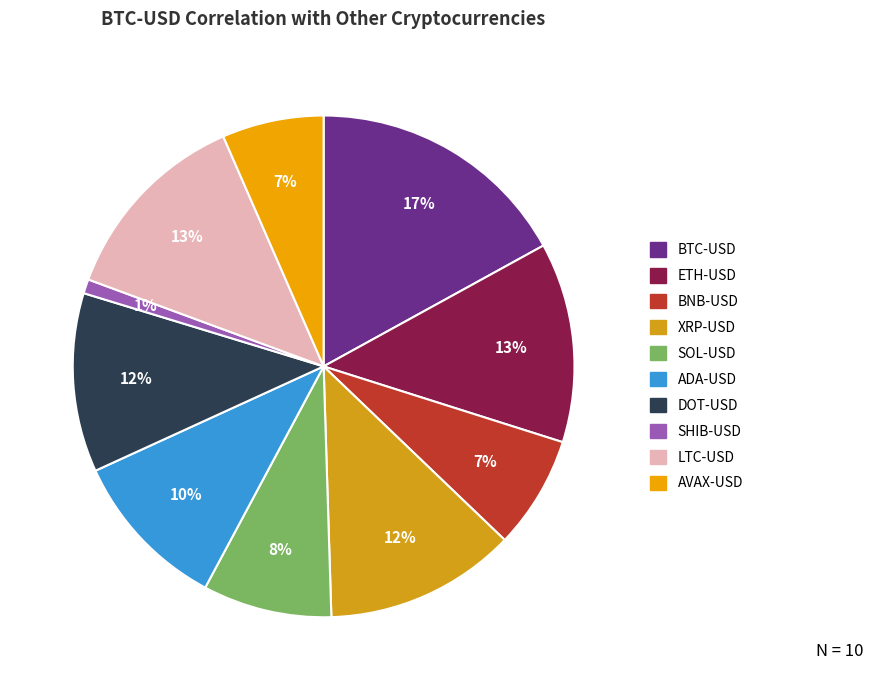

How much of the chart is everything except ADA-USD?

89.6%